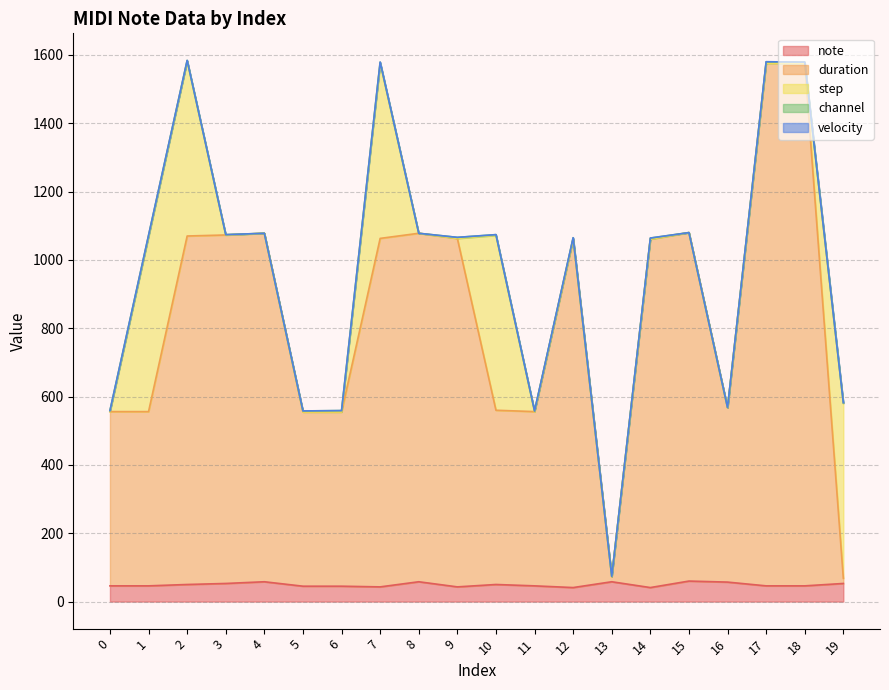

The value of channel at 19 is 1. True or false?

False